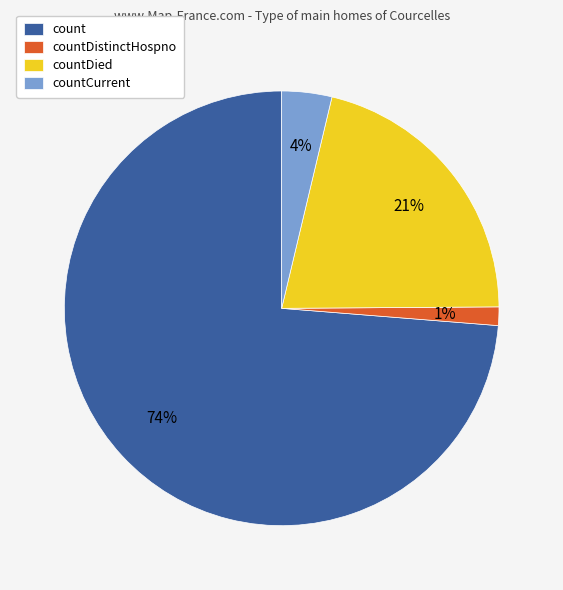

How many segments does this pie chart have?

4